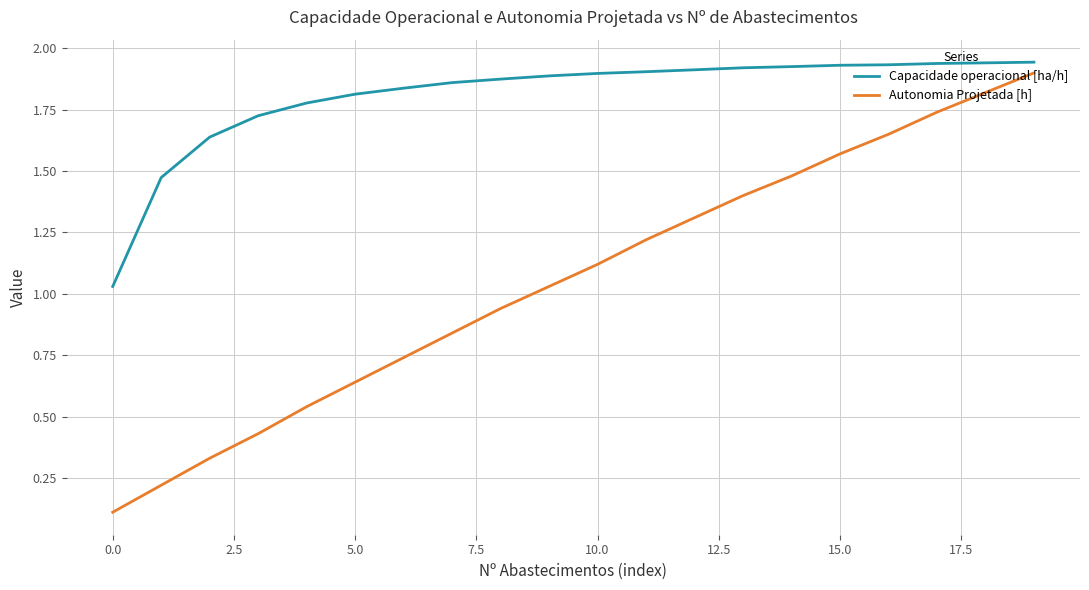

Which series has the largest total across all categories?

Capacidade operacional [ha/h]